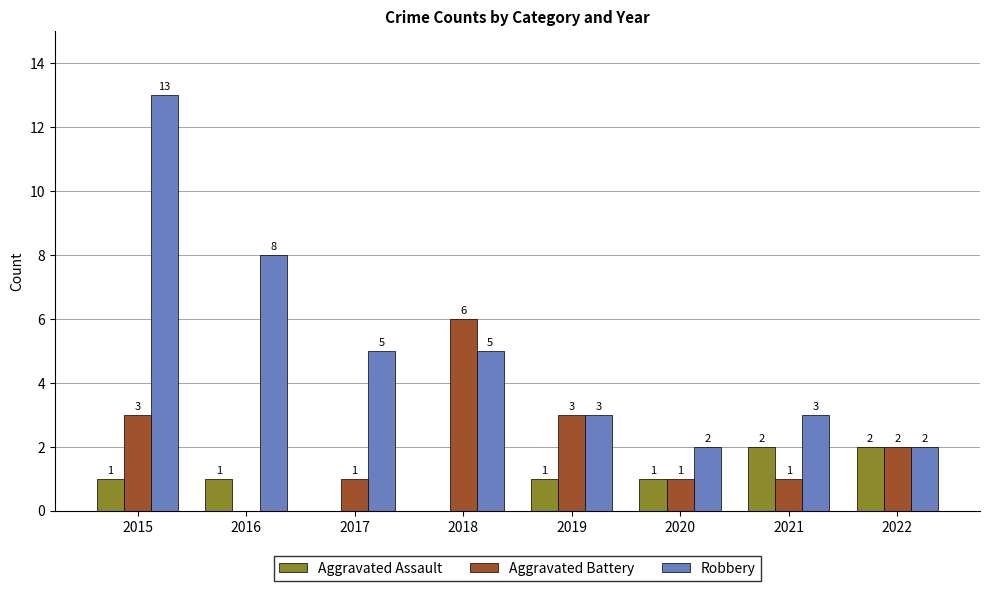

True or false: Aggravated Battery has a value of 2 at 2022.

True